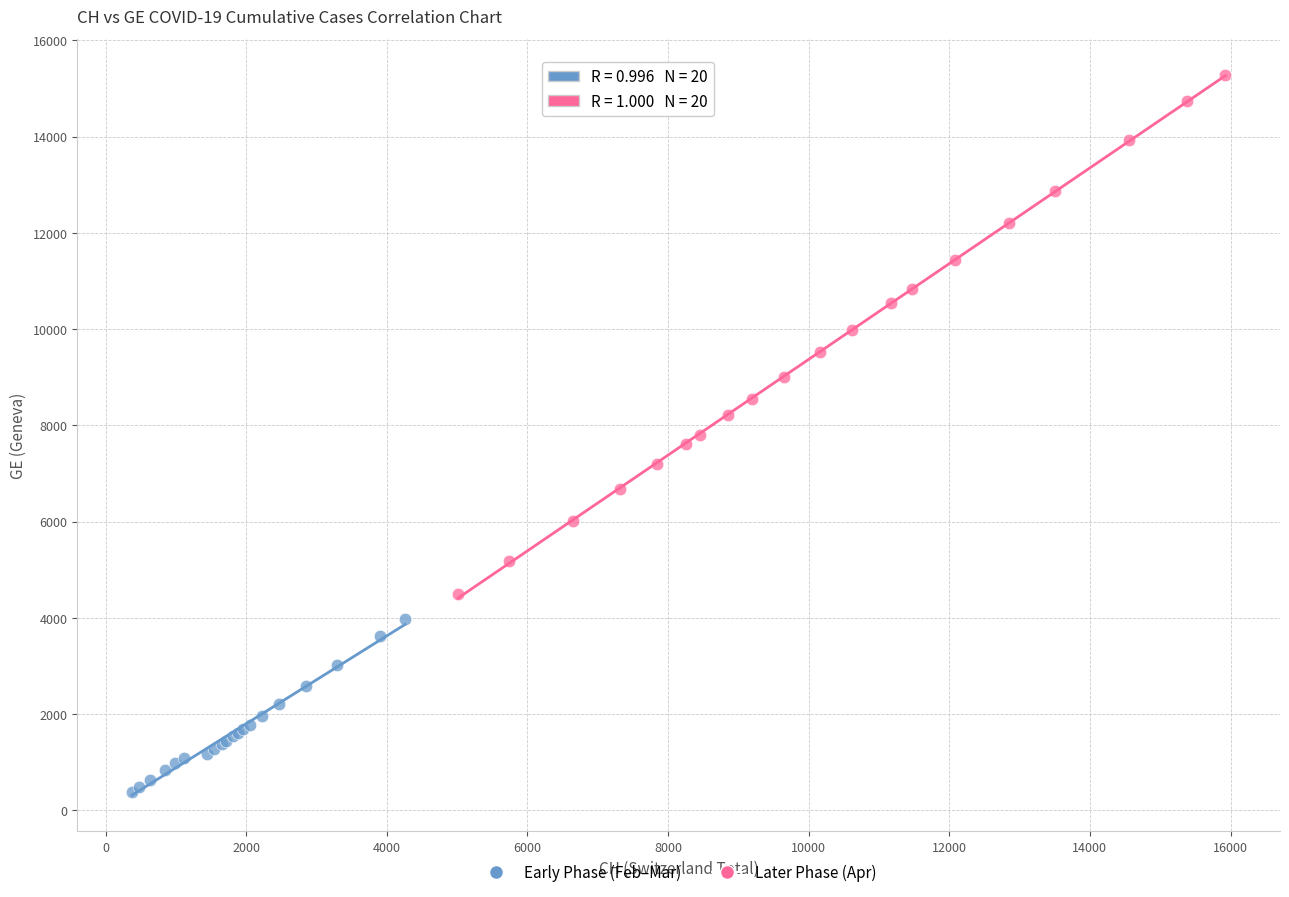

Which series reaches the maximum Y coordinate?

Later Phase (Apr)